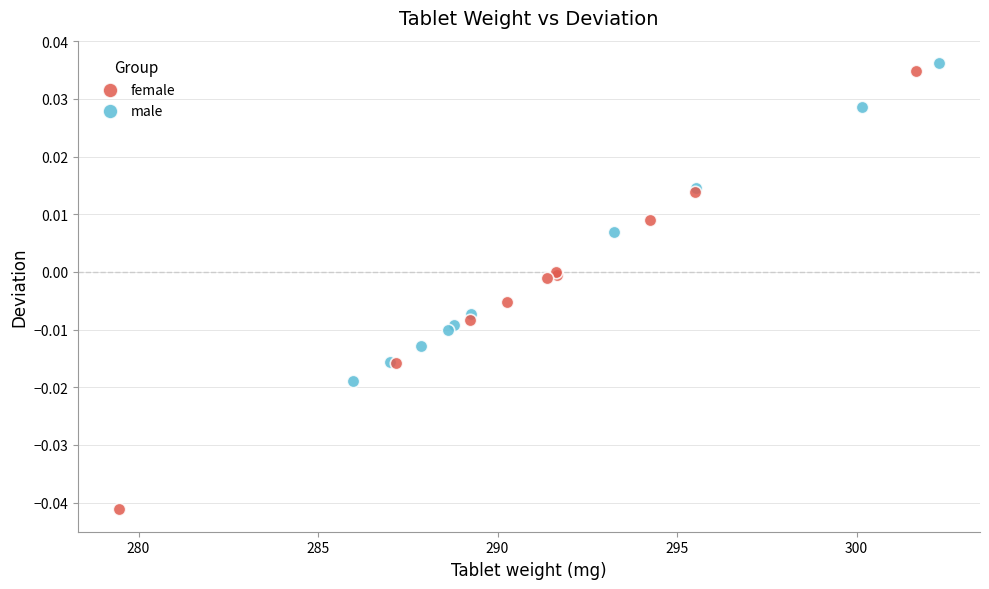

Which series reaches the minimum Y coordinate?

female